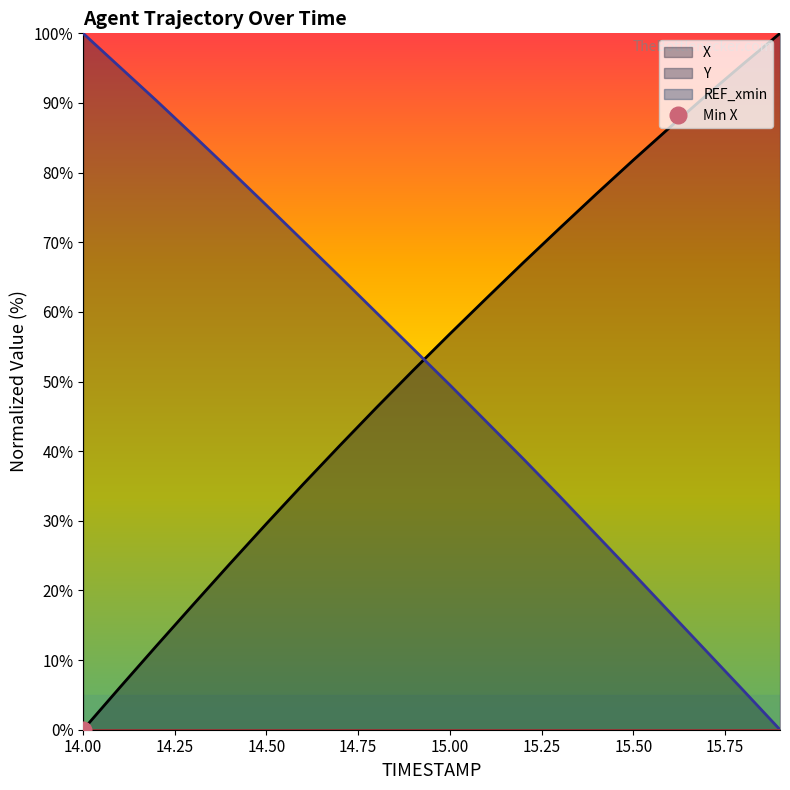

Reading right to left, list all the values displayed in this chart.

X: 100.0	95.6	91.1	86.5	81.8	77.0	72.0	67.1	62.0	56.8	51.6	46.3	40.8	35.3	29.6	23.8	18.0	12.0	6.1	0.0
Y: 0.0	5.6	11.2	16.8	22.4	28.0	33.5	38.9	44.2	49.5	54.7	59.9	65.1	70.2	75.3	80.4	85.4	90.3	95.2	100.0